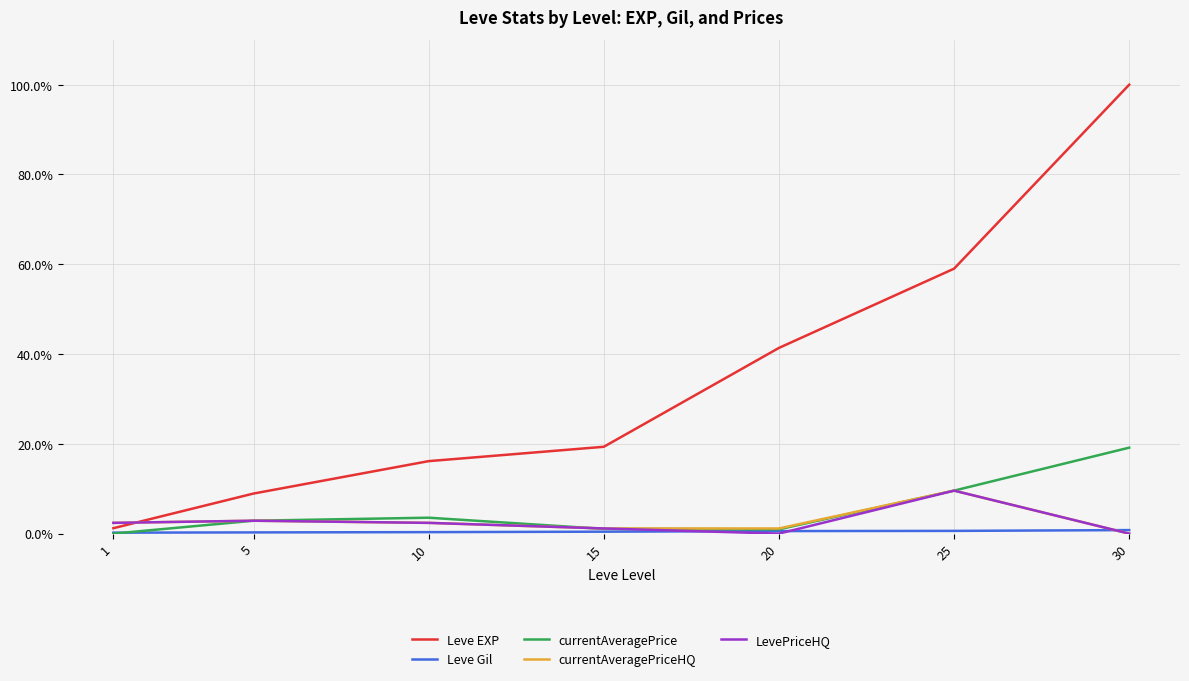

In currentAveragePrice, how many points are lower than both neighbors (excluding endpoints)?

1